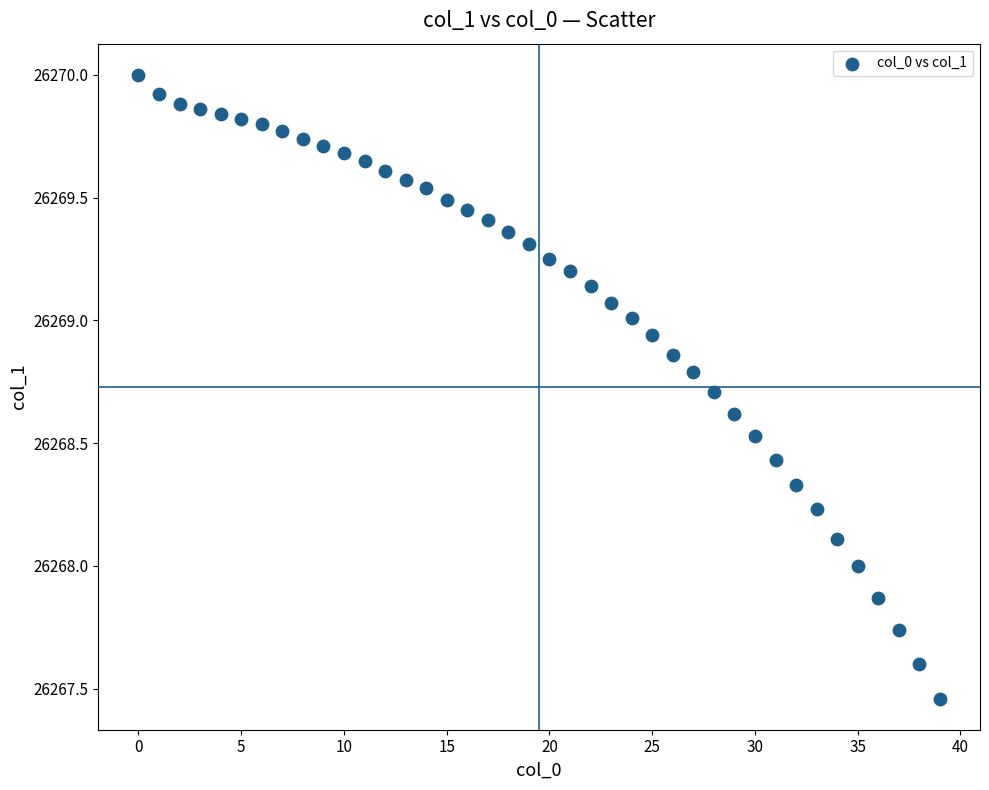

What is the range of Y values (max minus min)?

2.5